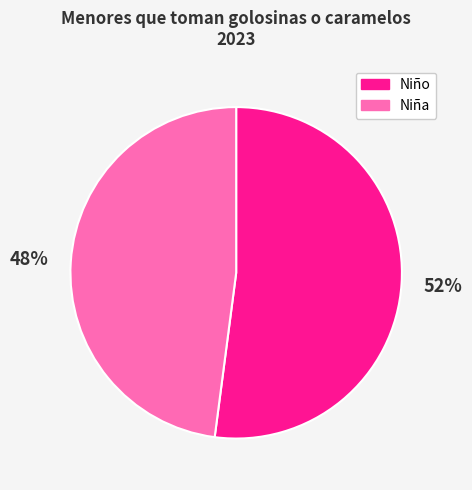

What percentage is the Niña slice, to the nearest percent?

48%